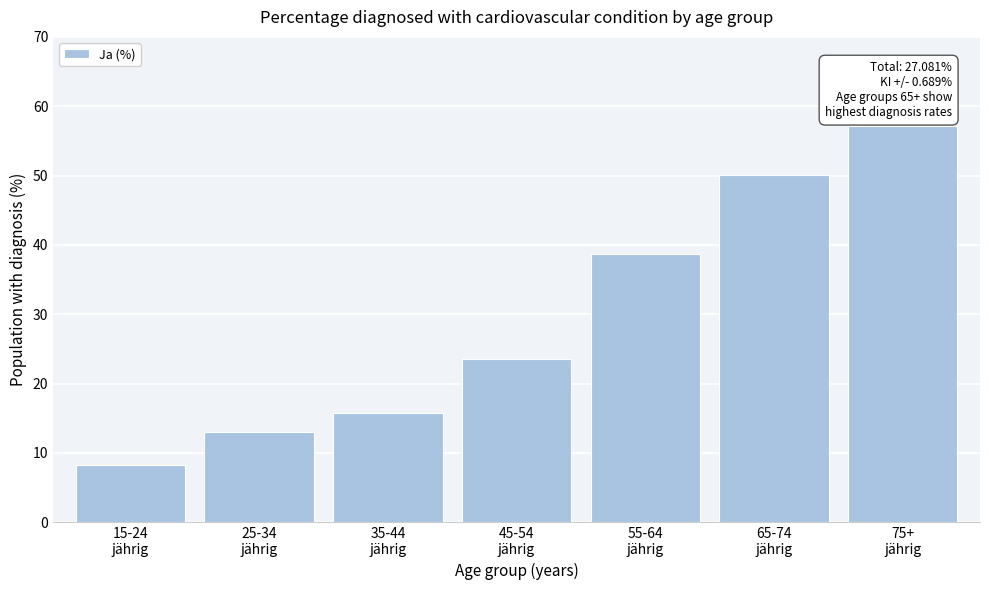

Reading left to right, transcribe all the data shown in this chart.

8.2	13.0	15.7	23.6	38.7	50.0	57.2